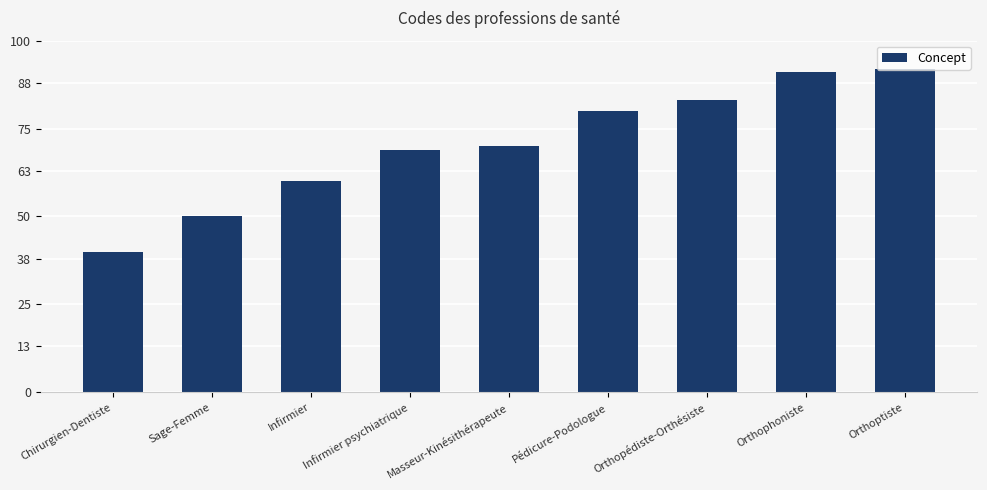

Between Sage-Femme and Infirmier psychiatrique, which is larger?

Infirmier psychiatrique